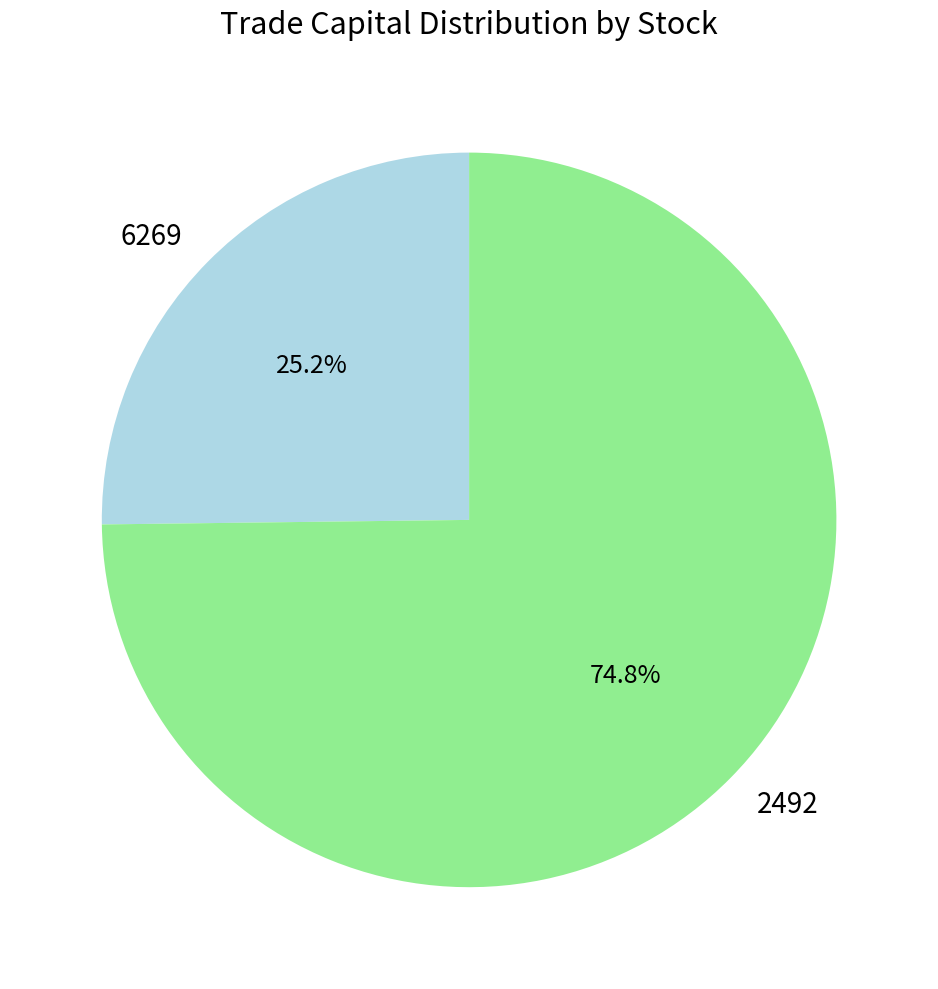

To the nearest percent, what is the average slice percentage?

50%